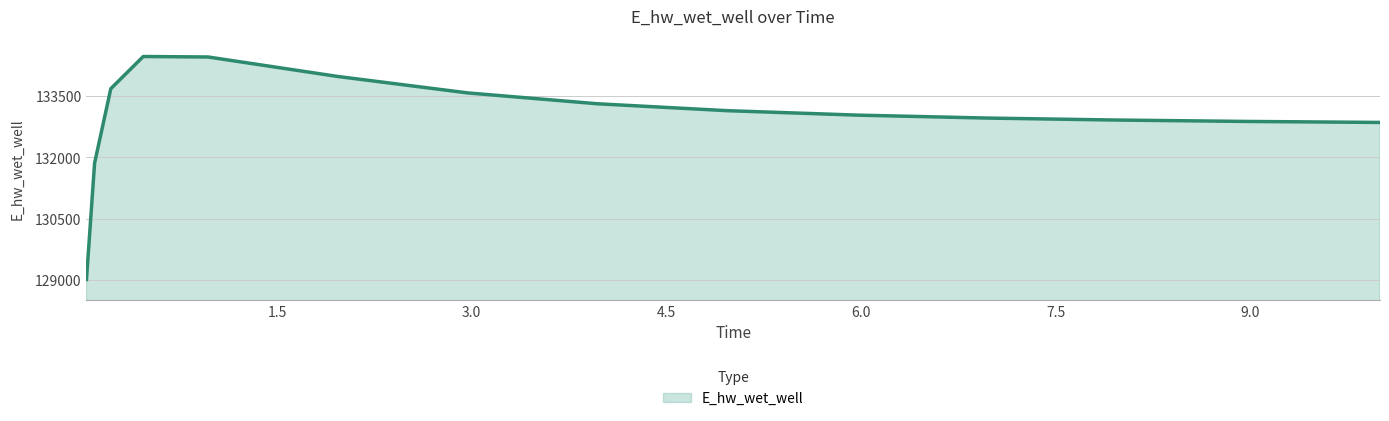

What is the difference between the maximum and minimum values?

5453.5